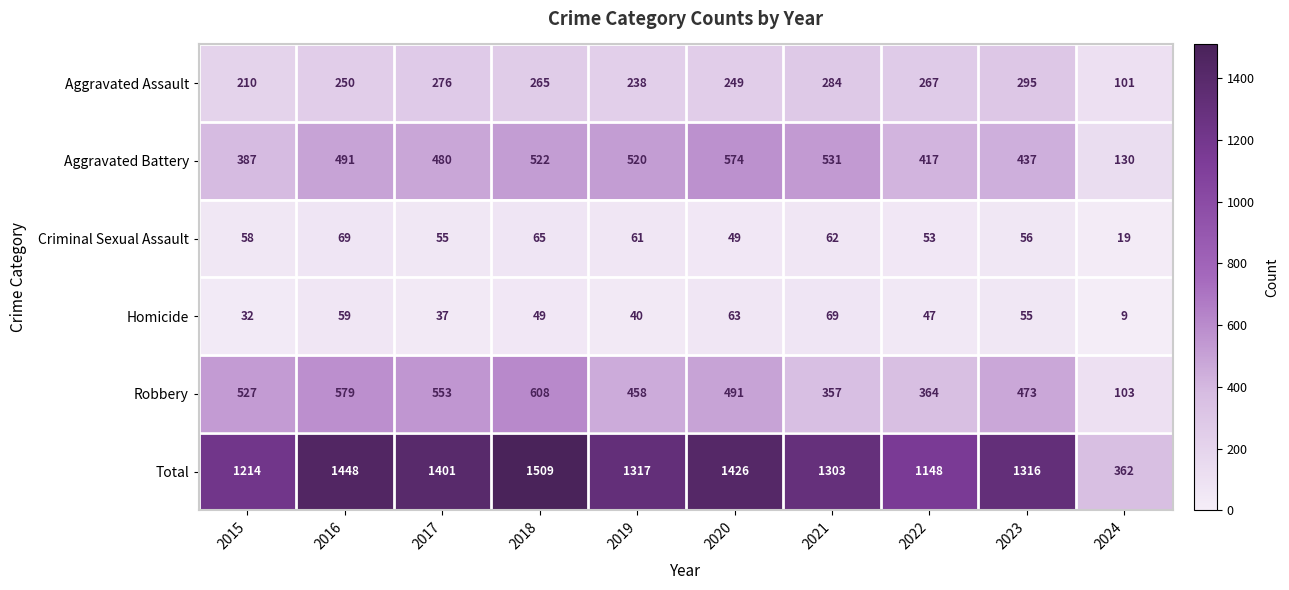

True or false: Total has a value of 1448 at 2016.

True